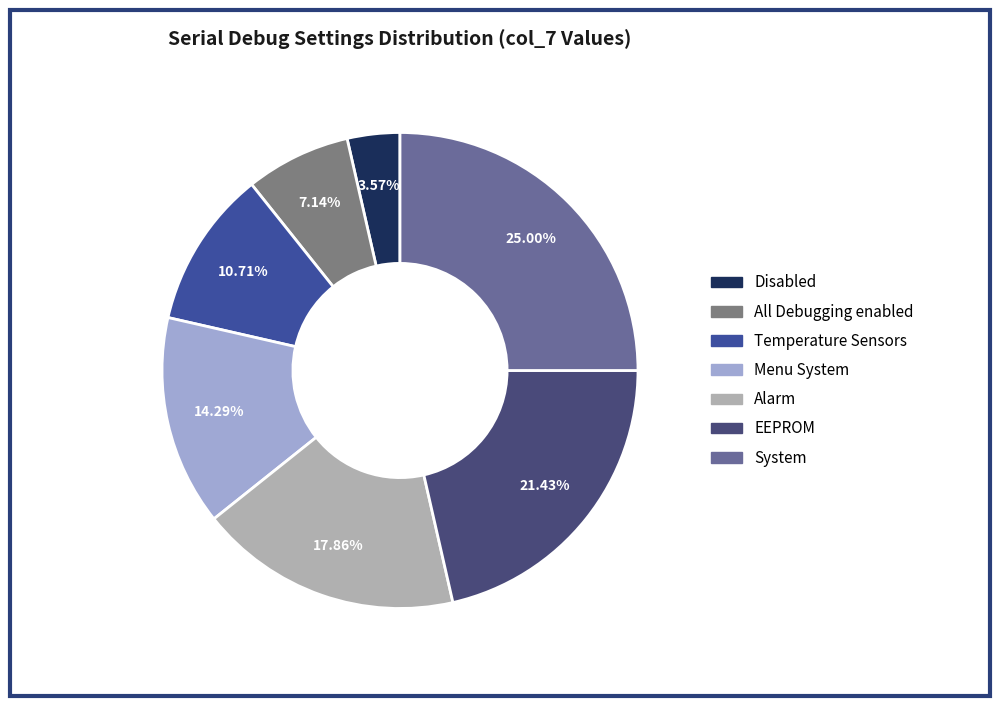

Rank the categories by value from lowest to highest.

Disabled, All Debugging enabled, Temperature Sensors, Menu System, Alarm, EEPROM, System